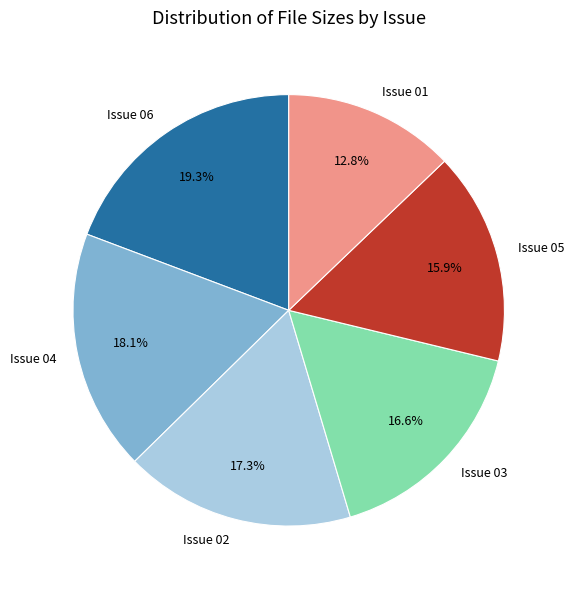

What is the smallest slice in the pie chart?

Issue 01